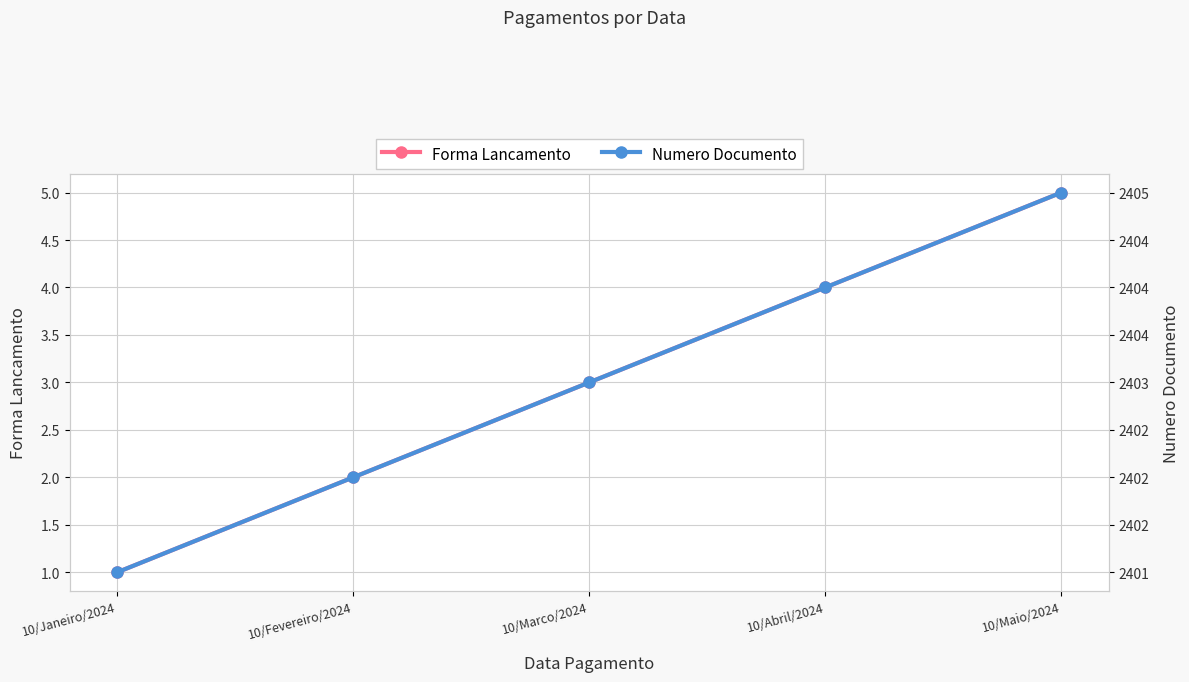

Which series has the largest total across all categories?

Numero Documento